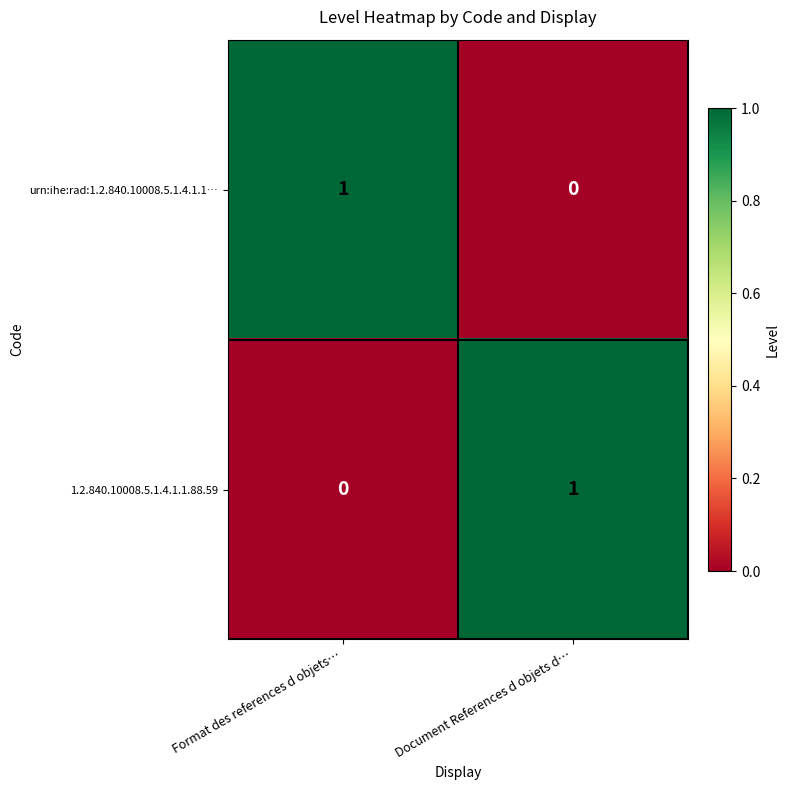

Reading left to right, transcribe all the data shown in this chart.

urn:ihe:rad:1.2.840.10008.5.1.4.1.1…: 1	0
1.2.840.10008.5.1.4.1.1.88.59: 0	1